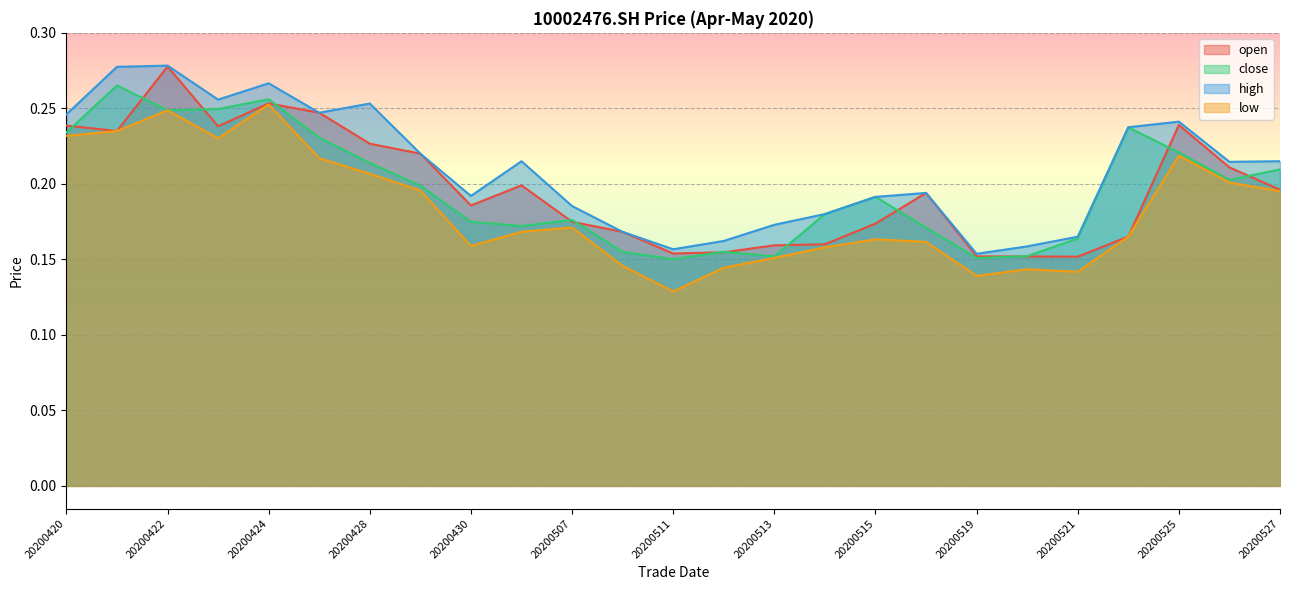

What is the value of the open point at the 24th from the left?

0.2